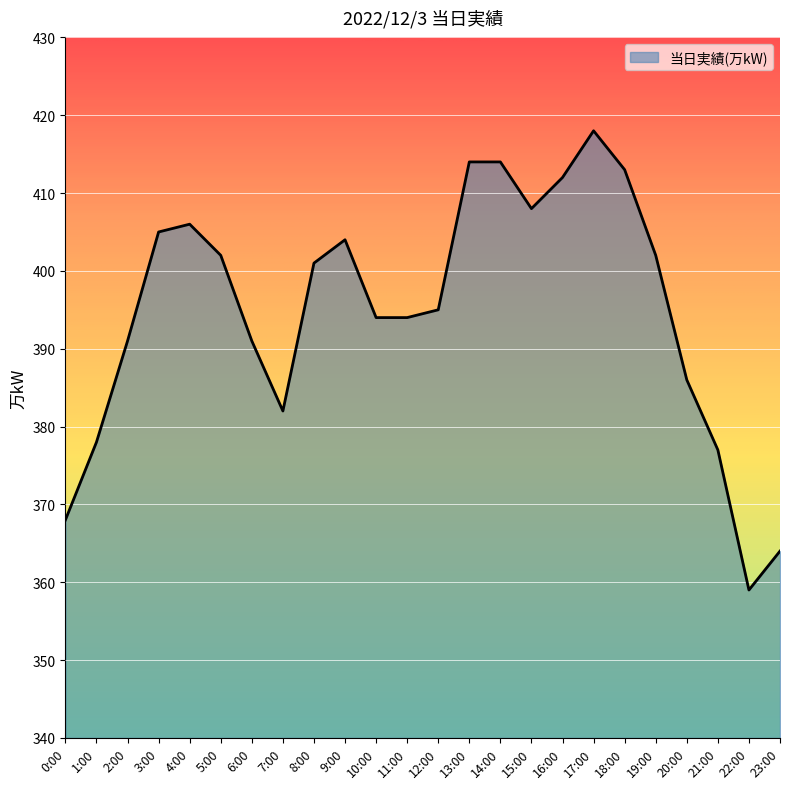

What is the sum of all values?

9478